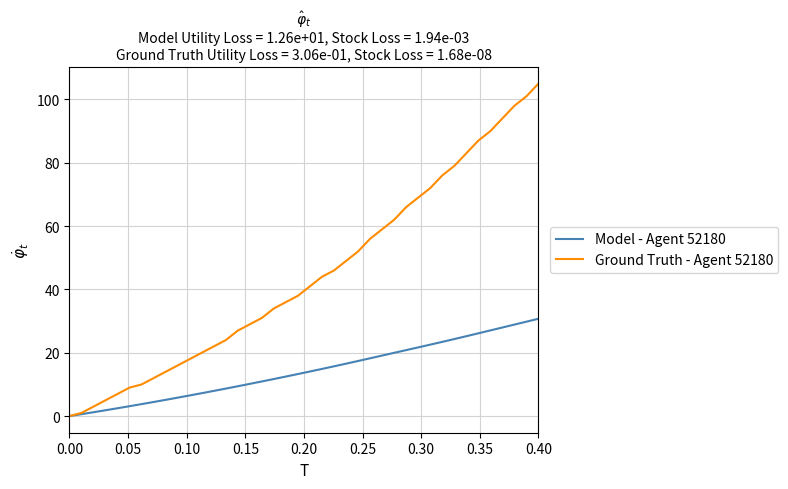

Which series has the largest total across all categories?

Ground Truth - Agent 52180